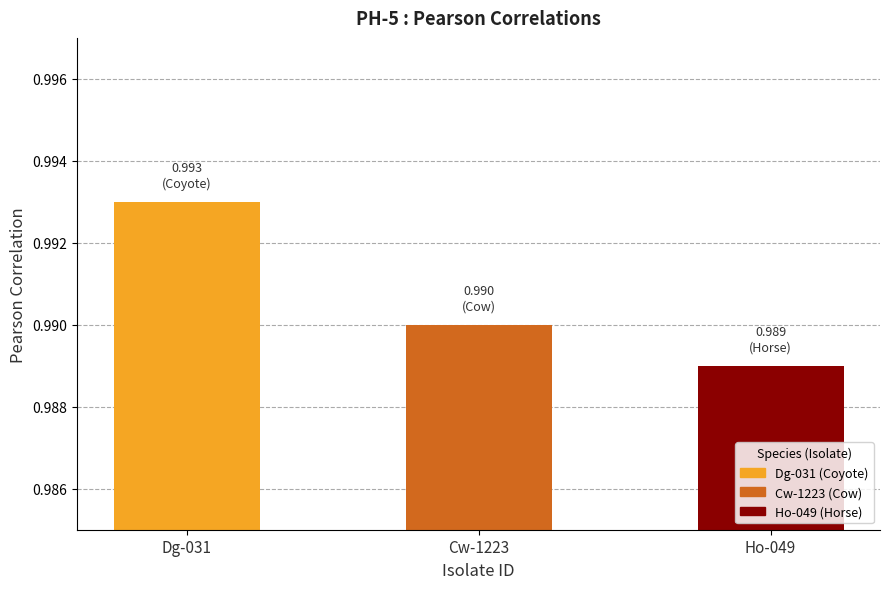

What is the sum of the values at Dg-031 and Cw-1223?

2.0